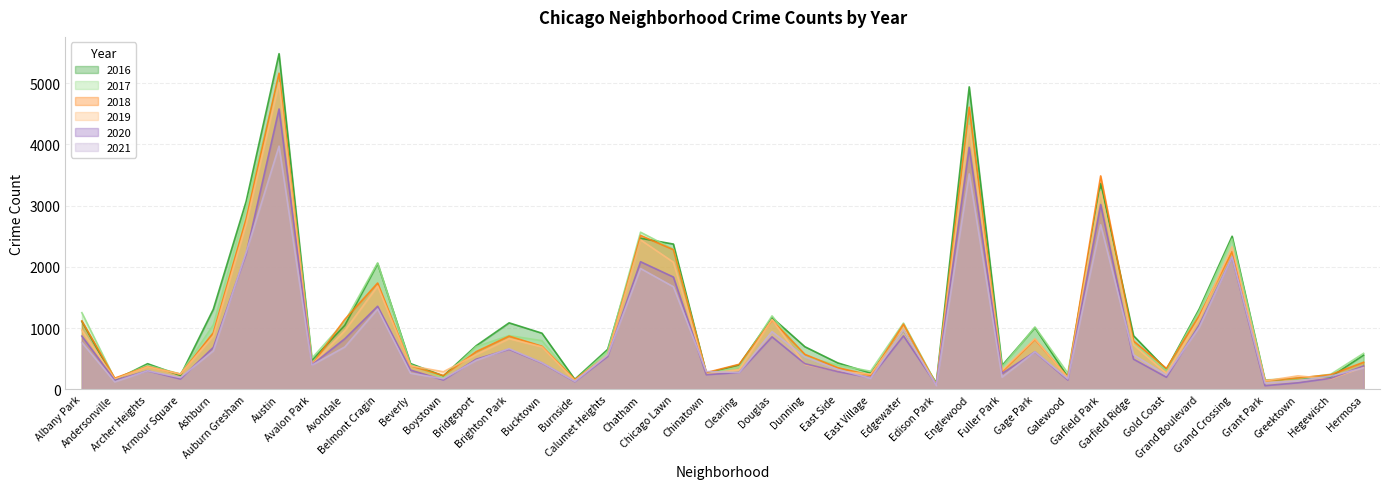

What is the value of the 2018 point at the 21st from the left?

409